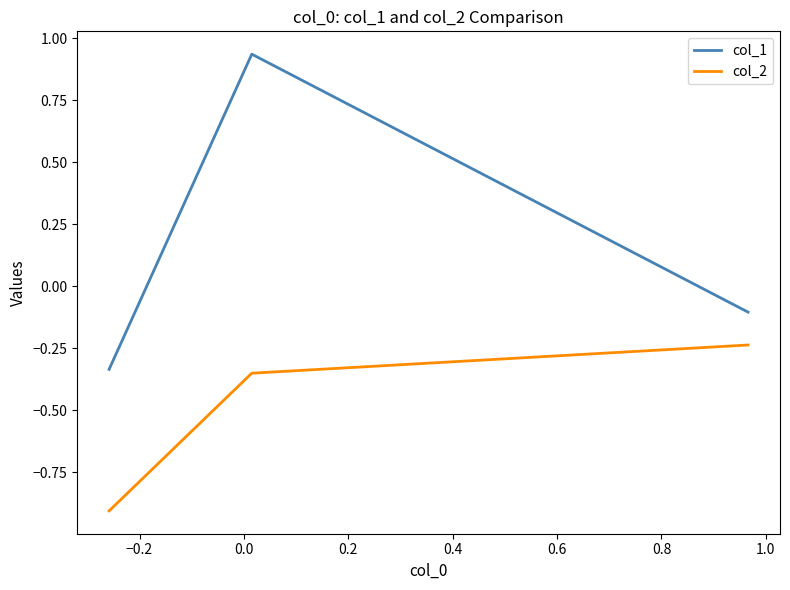

Rank the series by their maximum value, from lowest to highest.

col_2, col_1